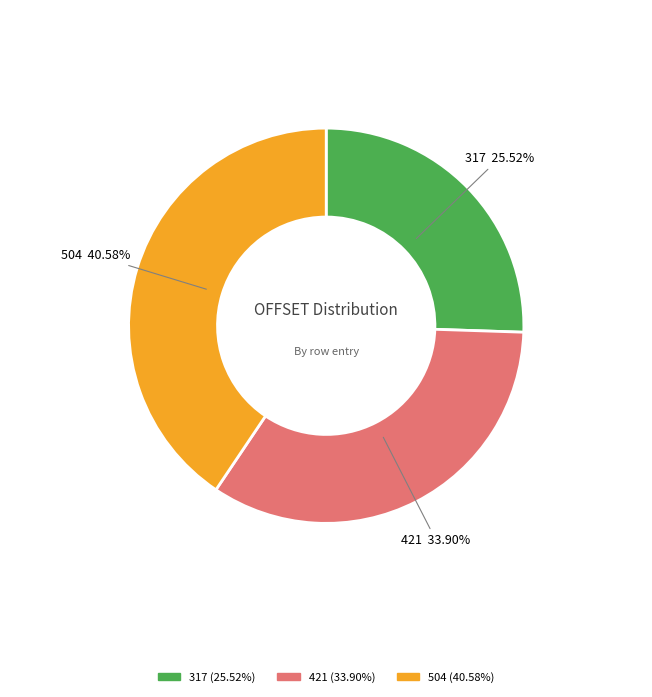

What percentage is NOT represented by 504?

59.4%